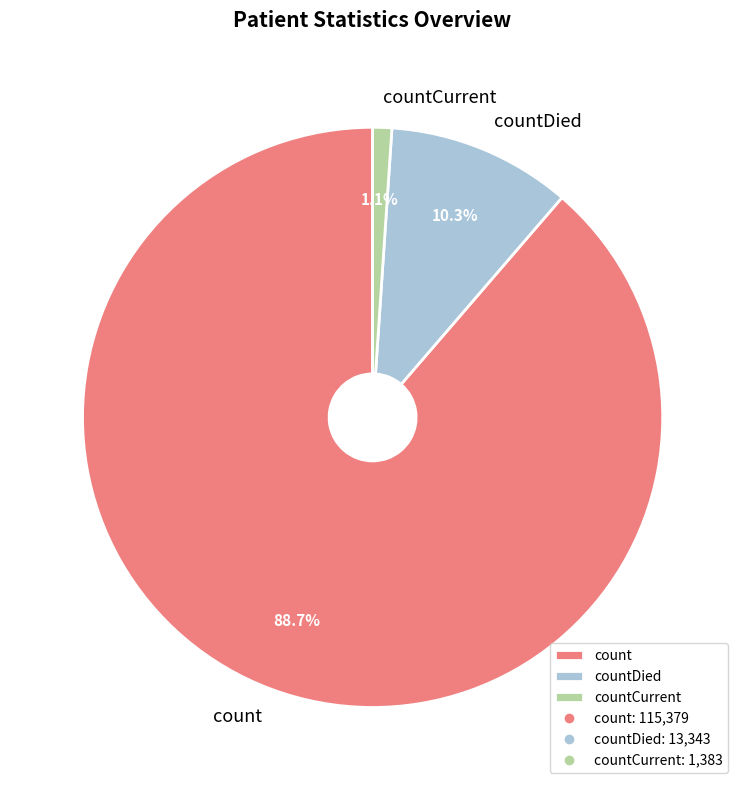

To the nearest percent, what portion does count represent?

89%